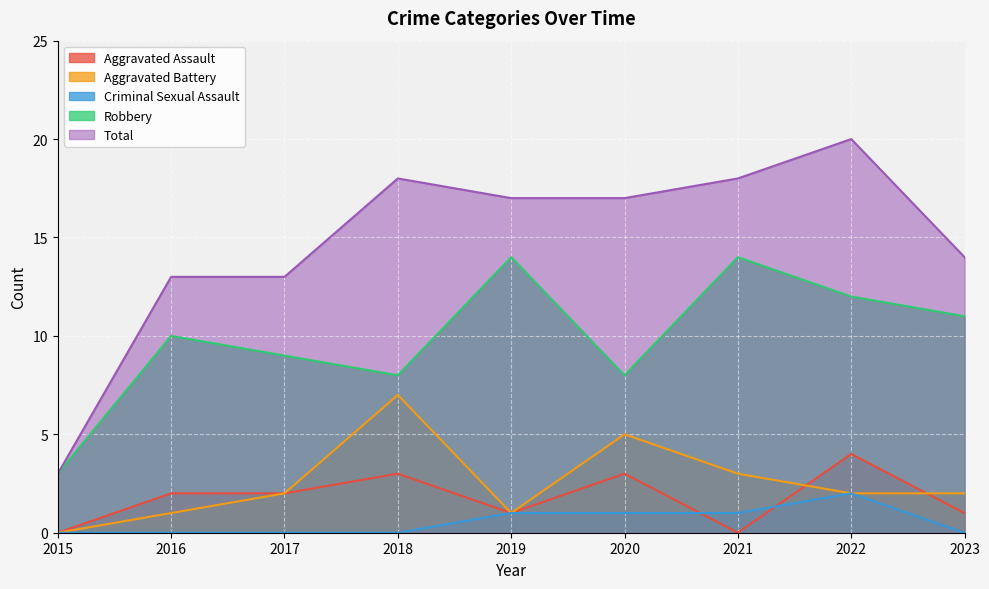

What value does the Robbery series have at 2022?

12